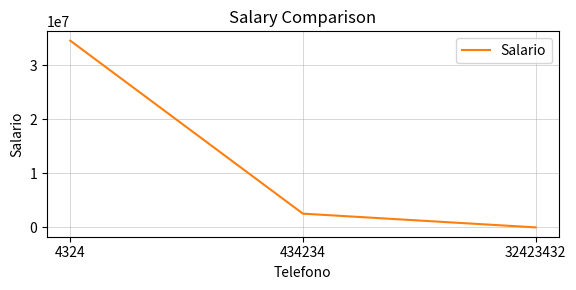

What is the change in value from 434234 to 32423432?

-2542999